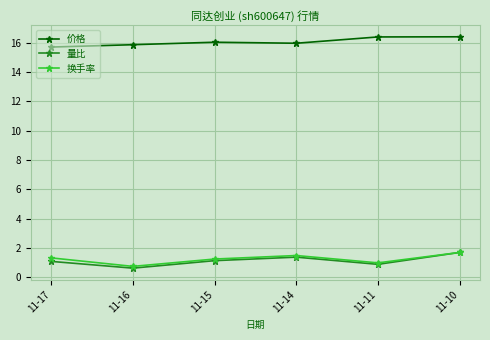

At which category is the sum across all series the highest?

11-10